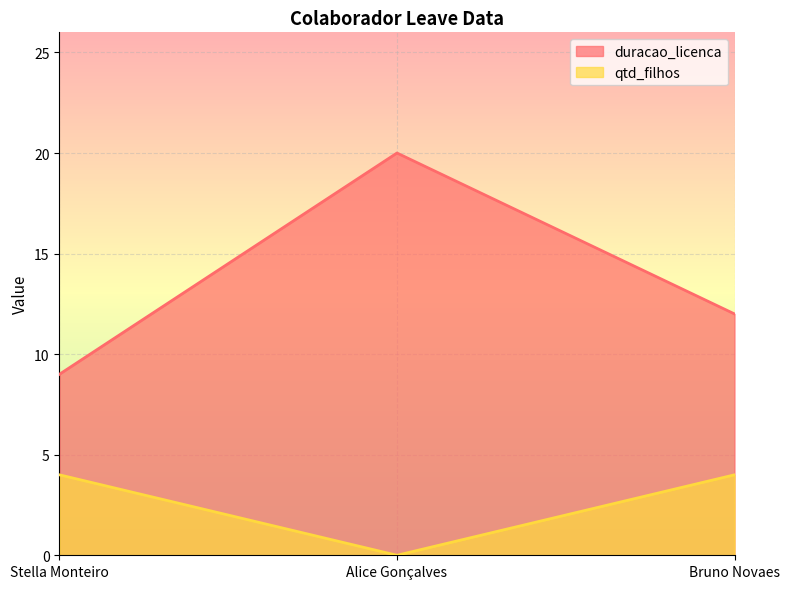

Is the value of duracao_licenca at Alice Gonçalves greater than the value of qtd_filhos at Bruno Novaes?

Yes